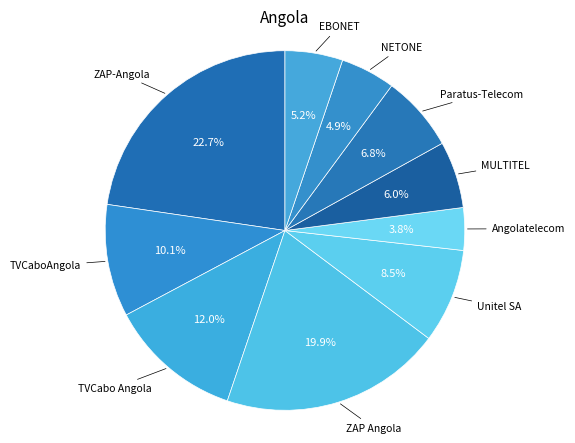

Is it true that Paratus-Telecom is 1% of the pie?

False